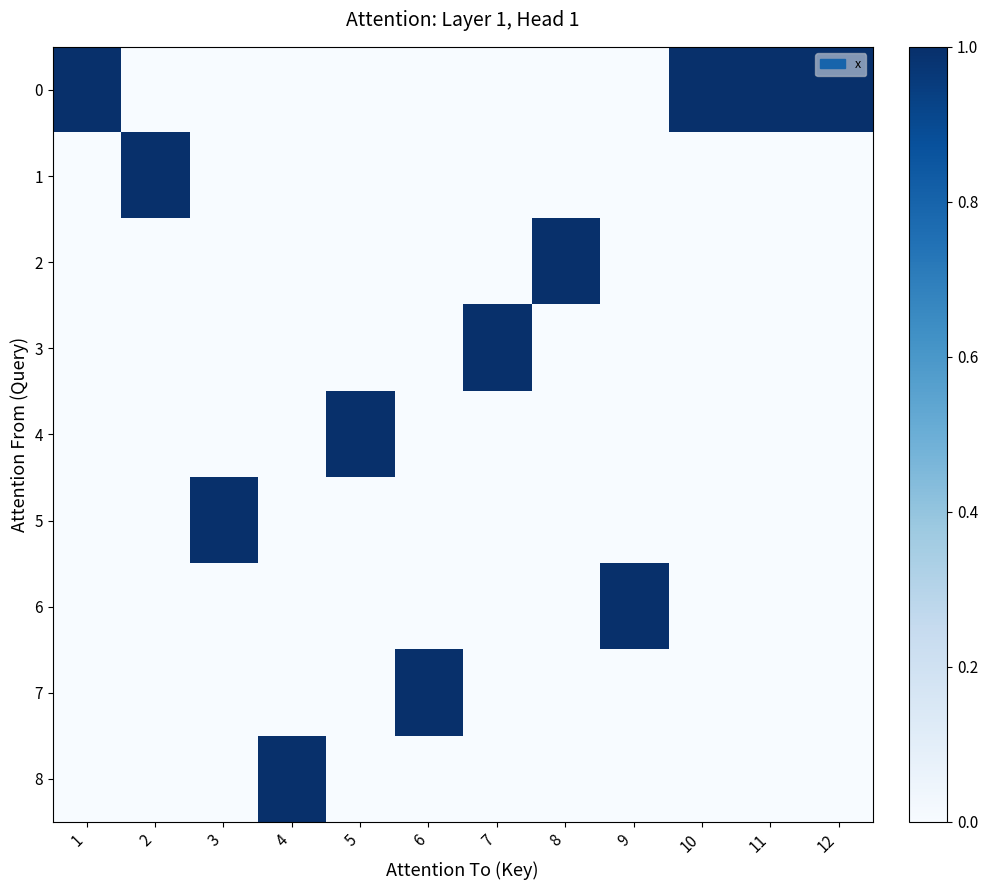

Rank the series by their maximum value, from lowest to highest.

0, 1, 2, 3, 4, 5, 6, 7, 8